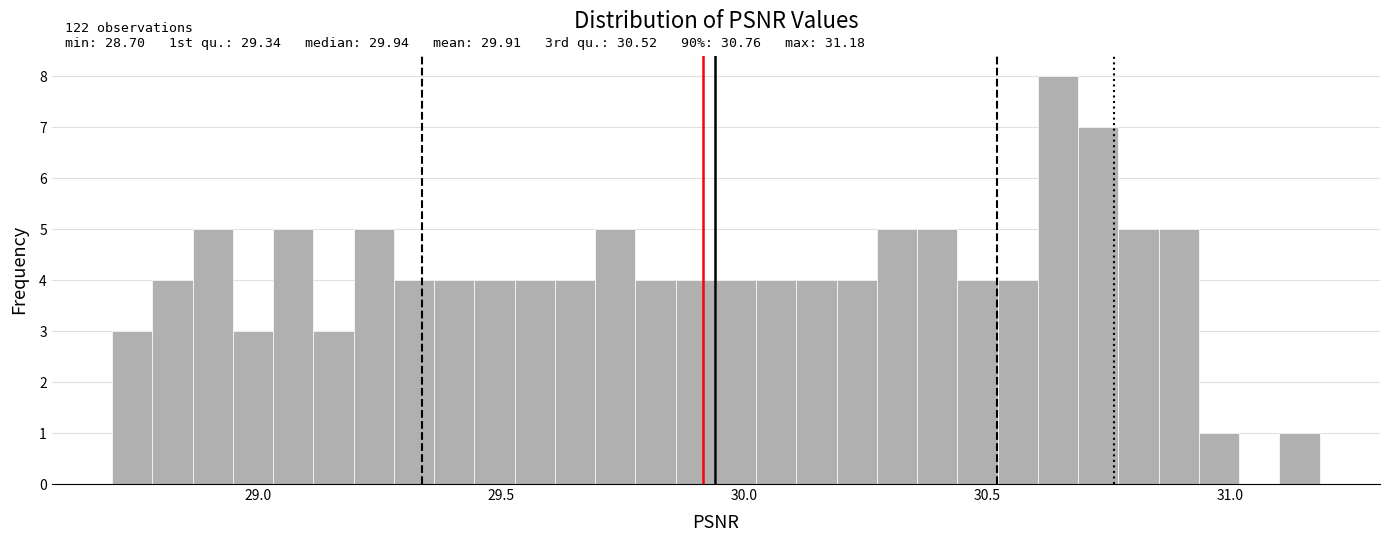

Around what value on the x-axis is the tallest bar? Give the approximate position of its centre, as read against the axis.

30.65